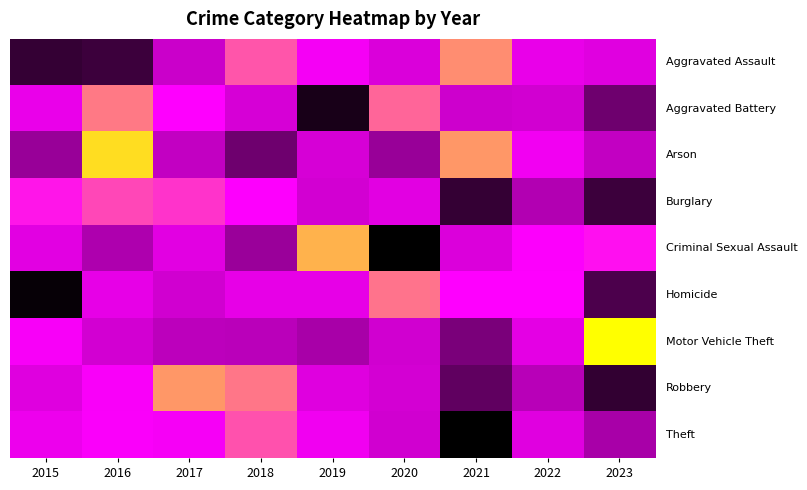

At which category does the chart reach its peak across all series?

2023